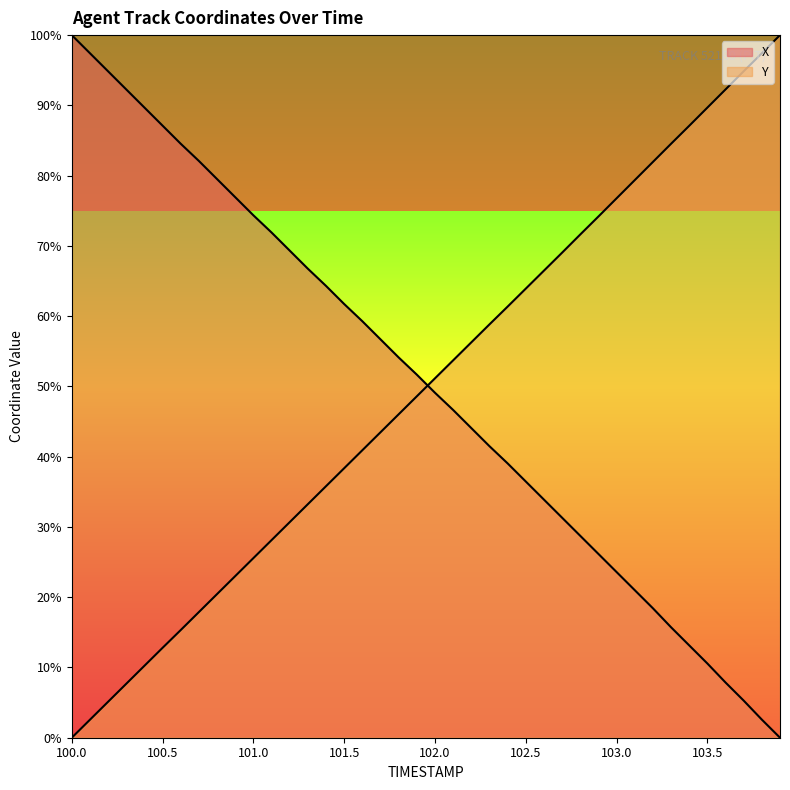

What is the spread (max minus min) of values at 100.7?

64.2